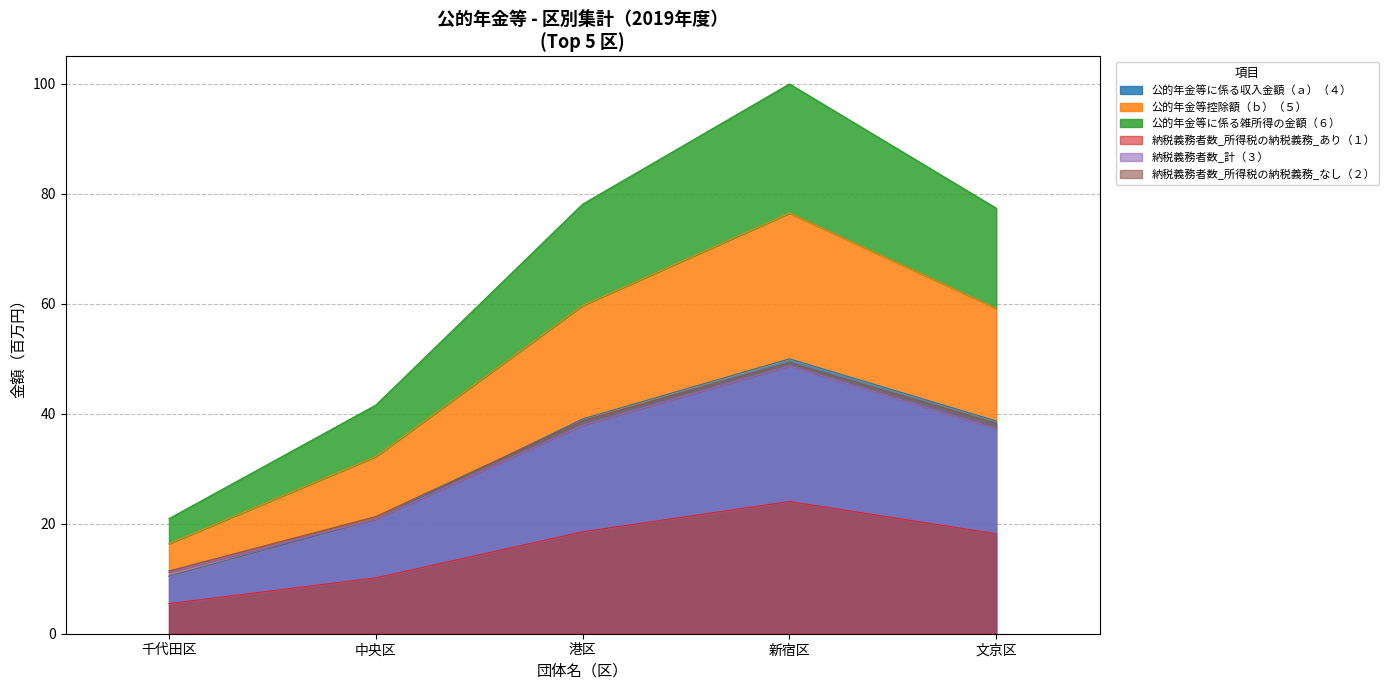

Rank the categories by 公的年金等に係る収入金額（ａ）（４） value from highest to lowest.

新宿区, 港区, 文京区, 中央区, 千代田区